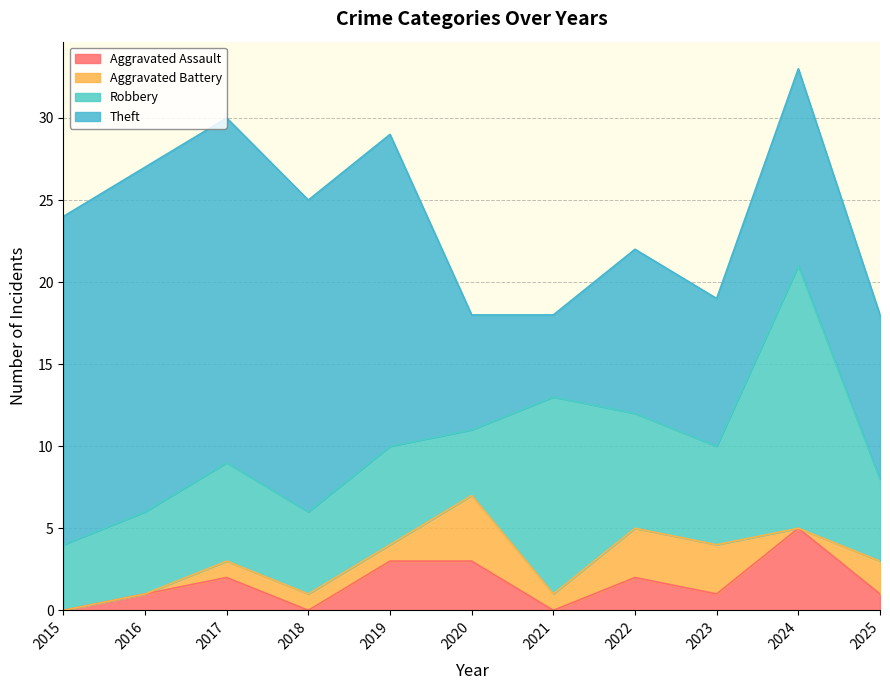

Between 2020 and 2019, which is larger?

2020